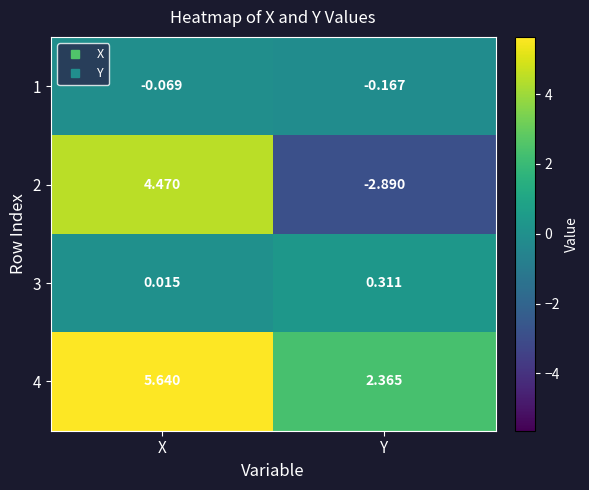

At which label is 3 closest to 0?

X